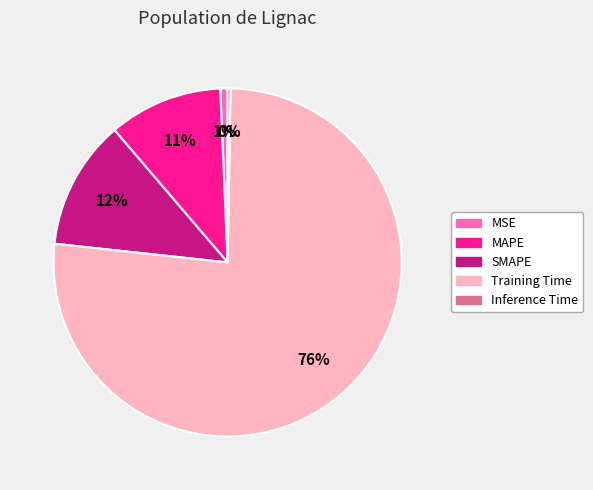

Is it true that MAPE is 21% of the pie?

False